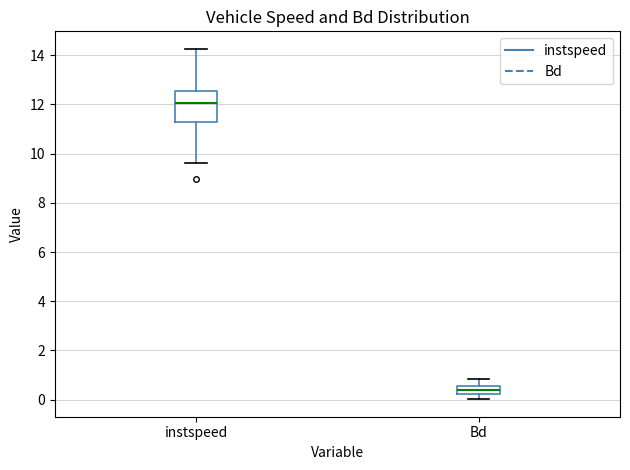

Which box's median line is the lowest?

Bd